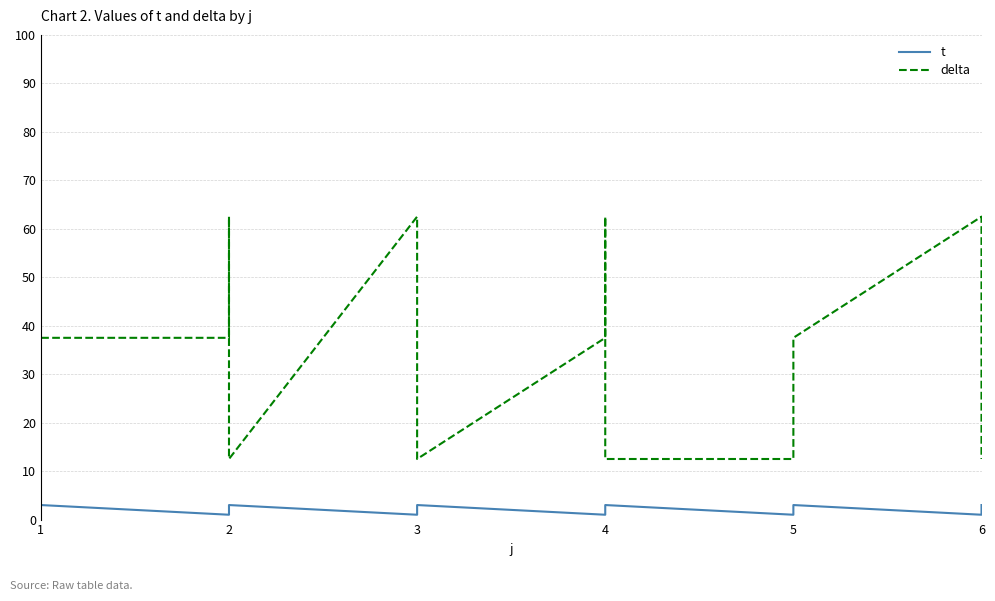

What is the maximum value shown in the chart?

62.5